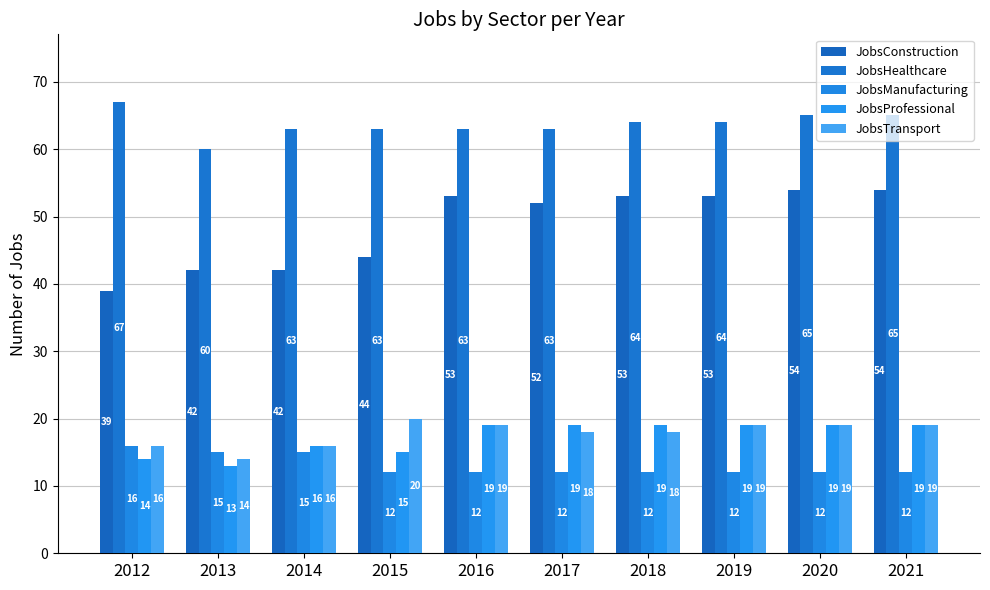

Reading right to left, list all the values displayed in this chart.

JobsConstruction: 2021=54	2020=54	2019=53	2018=53	2017=52	2016=53	2015=44	2014=42	2013=42	2012=39
JobsHealthcare: 2021=65	2020=65	2019=64	2018=64	2017=63	2016=63	2015=63	2014=63	2013=60	2012=67
JobsManufacturing: 2021=12	2020=12	2019=12	2018=12	2017=12	2016=12	2015=12	2014=15	2013=15	2012=16
JobsProfessional: 2021=19	2020=19	2019=19	2018=19	2017=19	2016=19	2015=15	2014=16	2013=13	2012=14
JobsTransport: 2021=19	2020=19	2019=19	2018=18	2017=18	2016=19	2015=20	2014=16	2013=14	2012=16